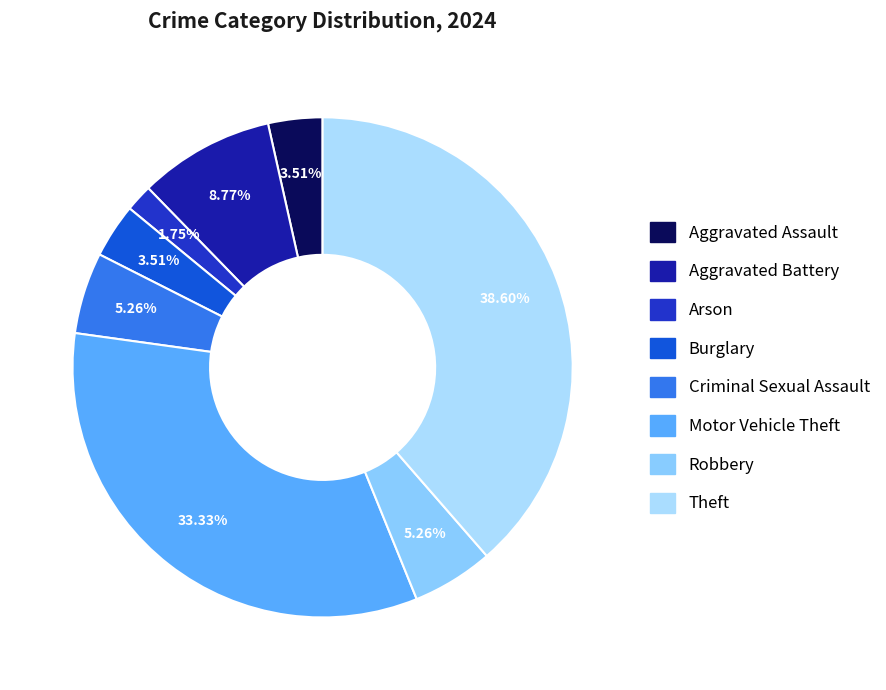

To the nearest percent, what is the combined percentage of Aggravated Assault and Criminal Sexual Assault?

9%